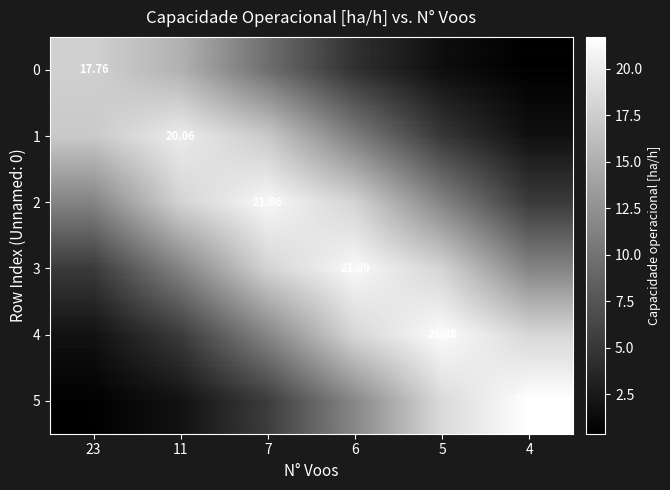

Is the value of 4 at 23 greater than the value of 5 at 5?

No